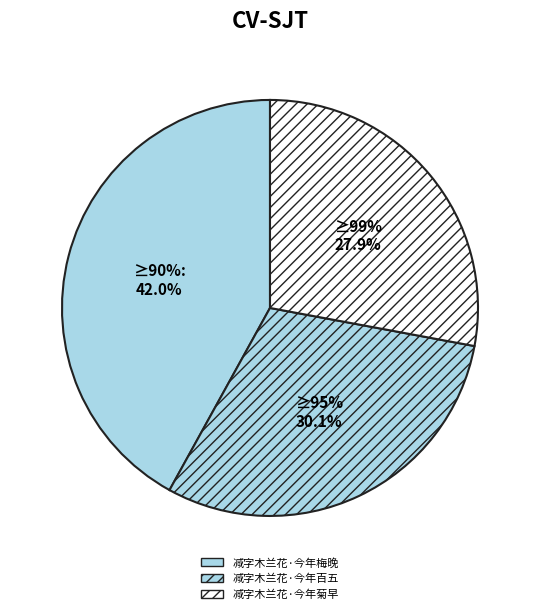

To the nearest percent, what is the combined percentage of 减字木兰花·今年百五 and 减字木兰花·今年梅晚?

72%